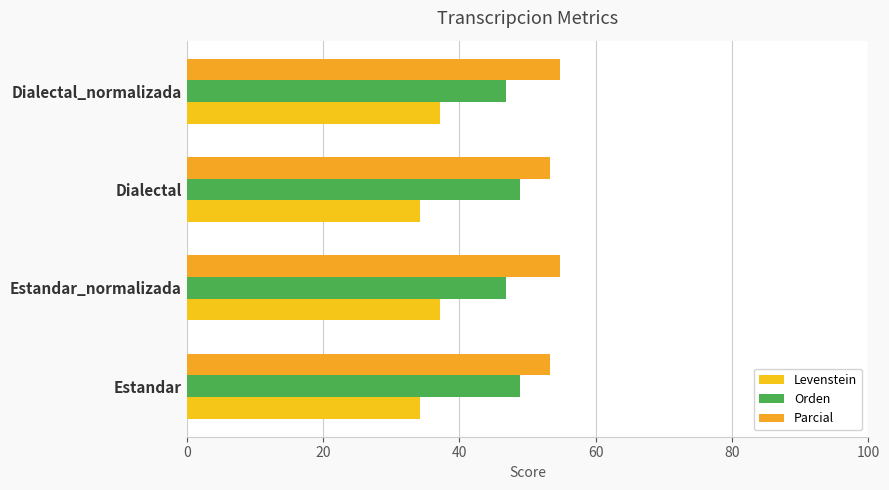

How many data points in Parcial are less than 54?

2